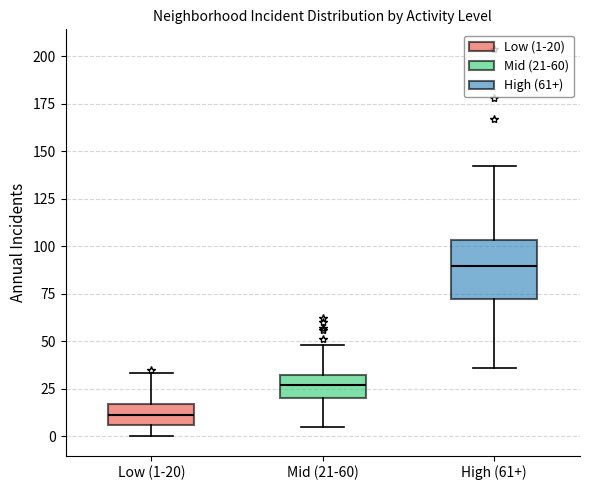

Where is the lower edge of the box for Mid (21-60) on the y-axis? The values are not printed on the chart, so give them approximately, as read against the axis.

20